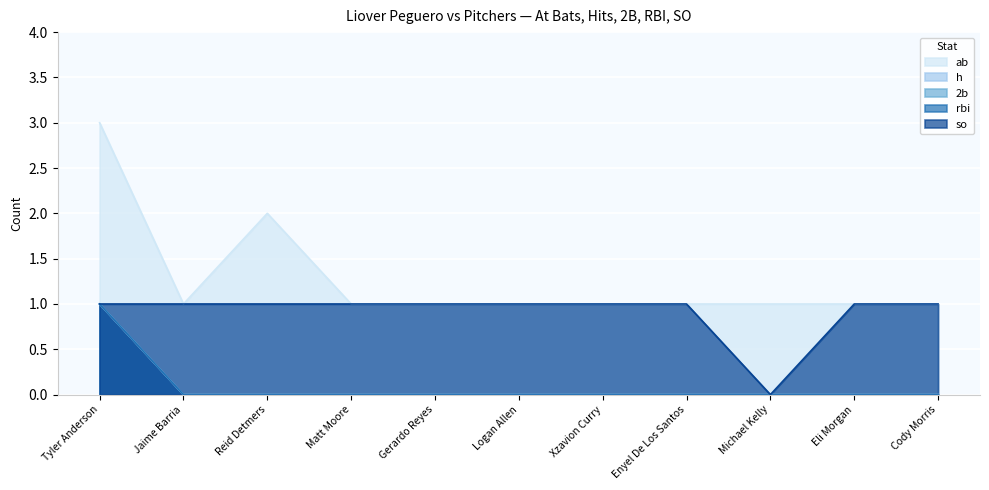

List the labels in order of so value, largest first.

Tyler Anderson, Jaime Barria, Reid Detmers, Matt Moore, Gerardo Reyes, Logan Allen, Xzavion Curry, Enyel De Los Santos, Eli Morgan, Cody Morris, Michael Kelly